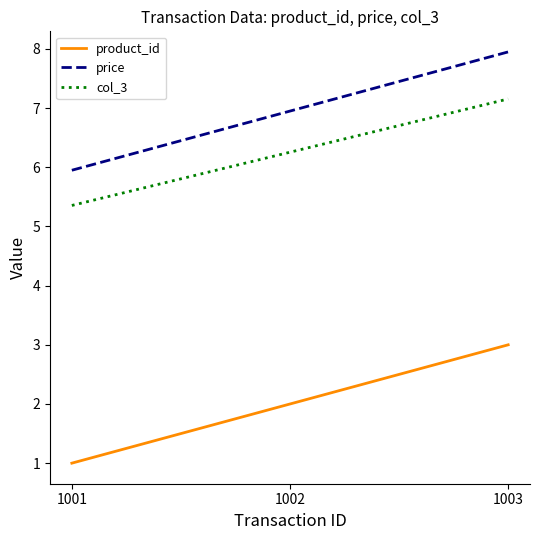

Reading right to left, extract all data points from this chart.

product_id: 1003=3.0	1002=2.0	1001=1.0
price: 1003=8.0	1002=7.0	1001=6.0
col_3: 1003=7.2	1002=6.3	1001=5.4